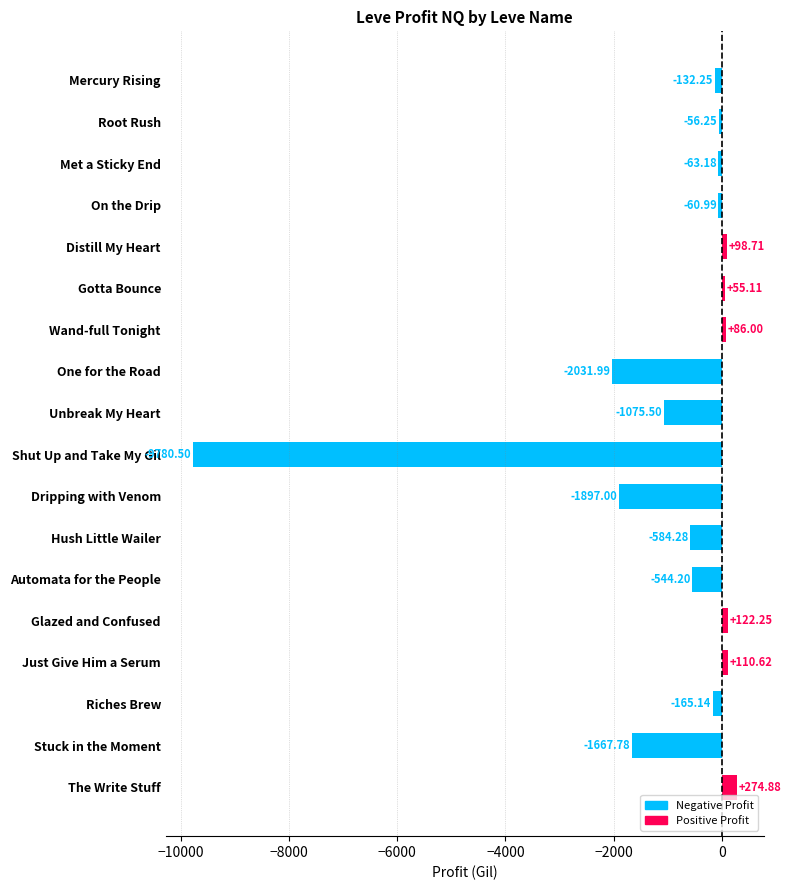

What is the label of the 2nd bar from the bottom?

Stuck in the Moment